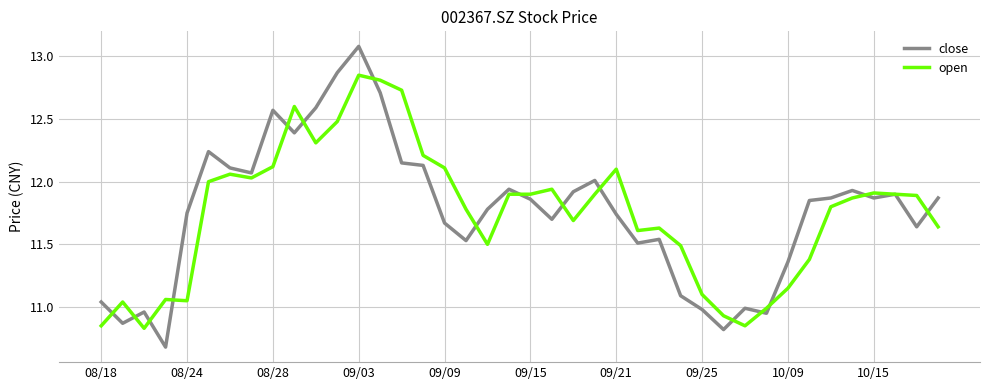

True or false: open has more than 0 interior local peaks.

True